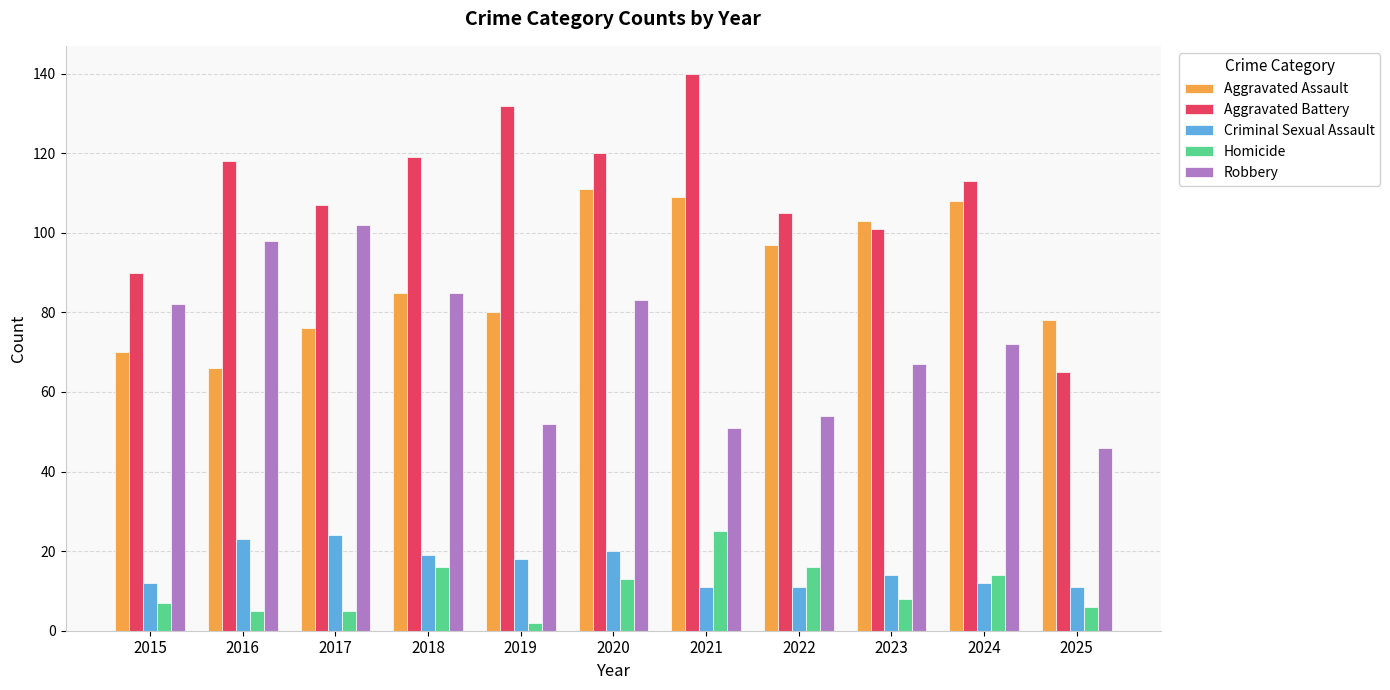

Is the value of Aggravated Battery at 2016 greater than the value of Aggravated Assault at 2016?

Yes